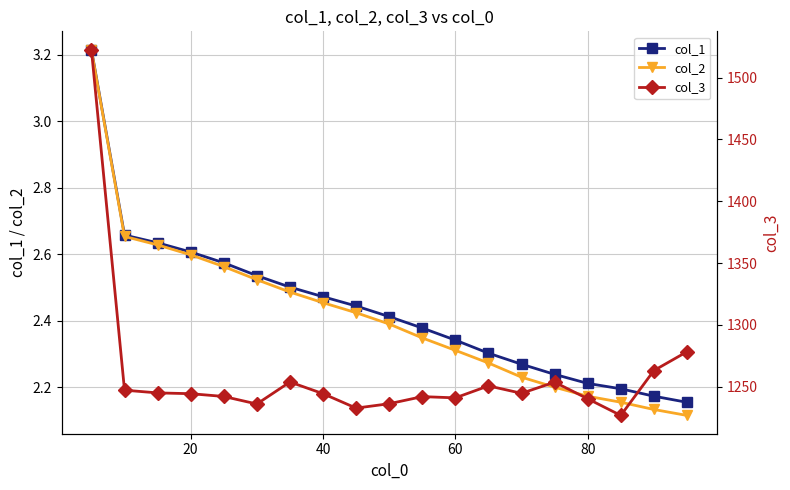

True or false: col_1 has a value of 4.6 at 40.

False